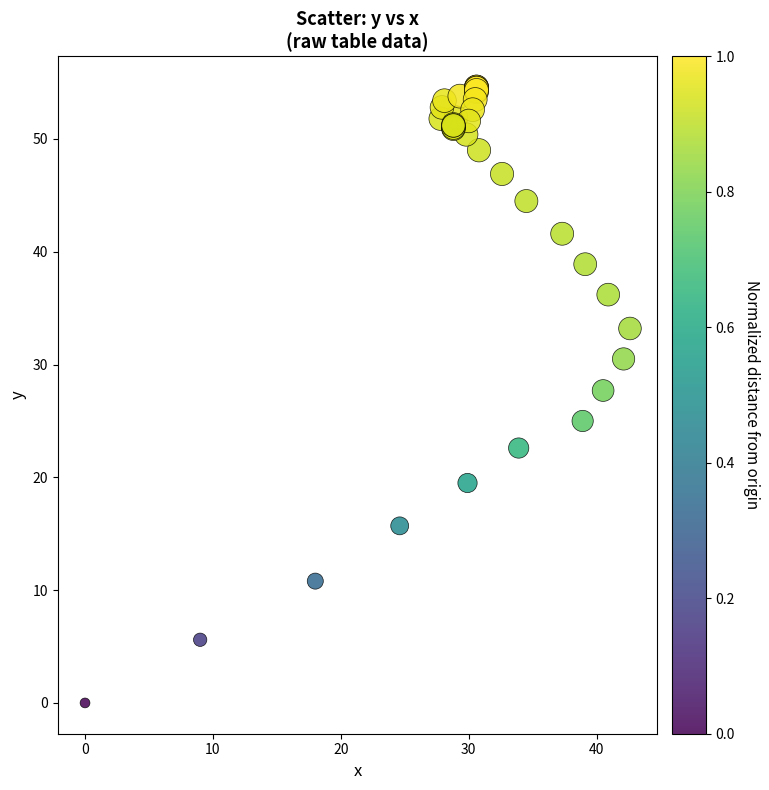

What Y value in the scatter plot is closest to 27?

27.7